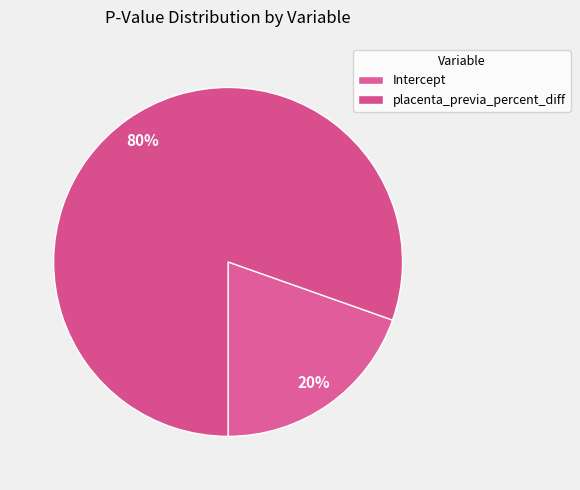

What percentage is the placenta_previa_percent_diff slice, to the nearest percent?

80%